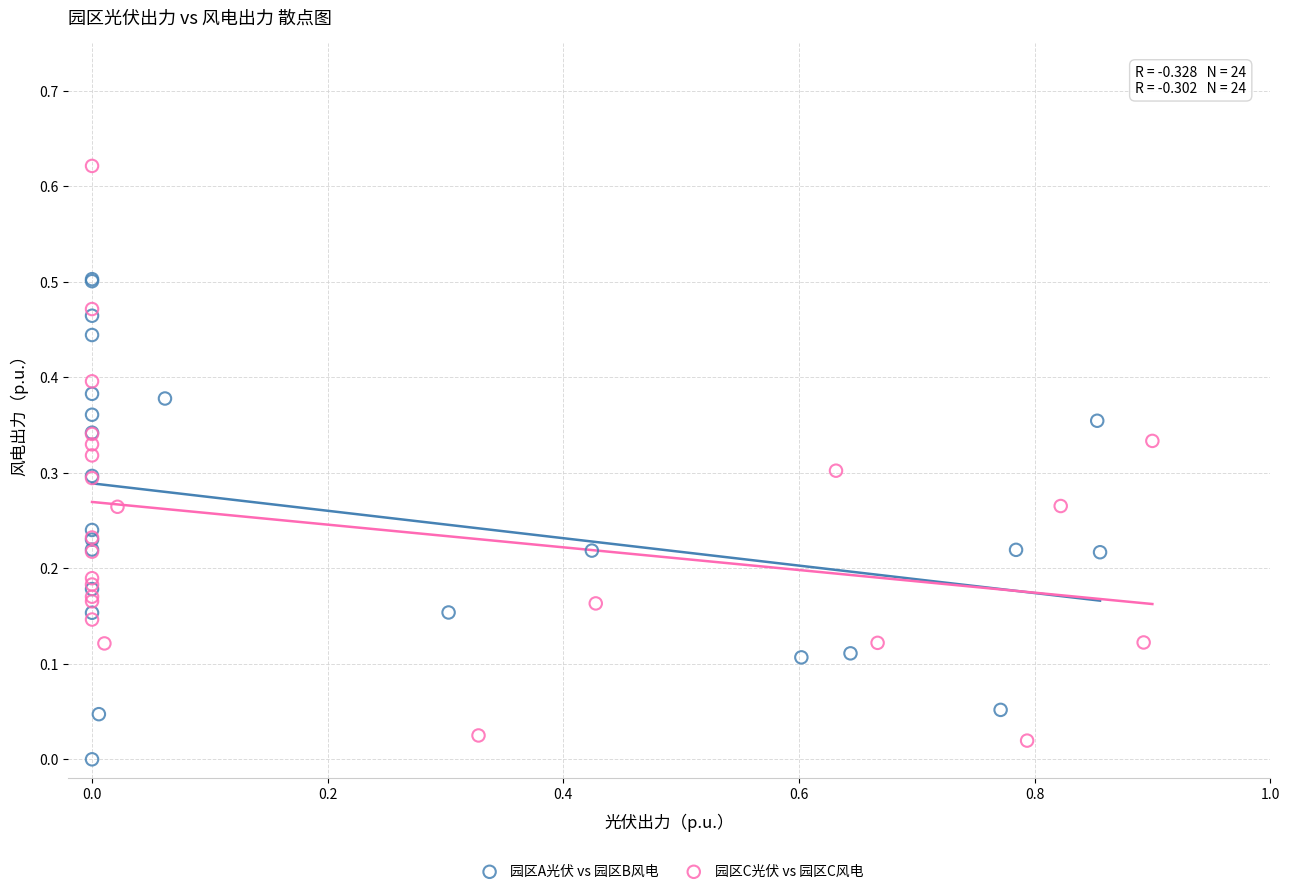

Which series contains the highest Y value?

园区C光伏 vs 园区C风电